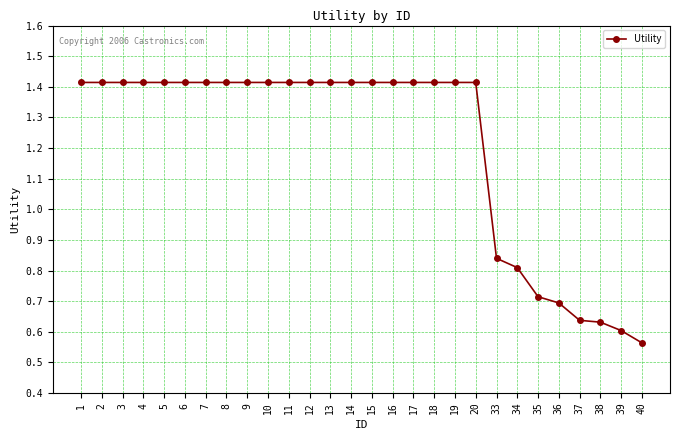

Approximately how many times larger is the value at 4 compared to 10?

1.0